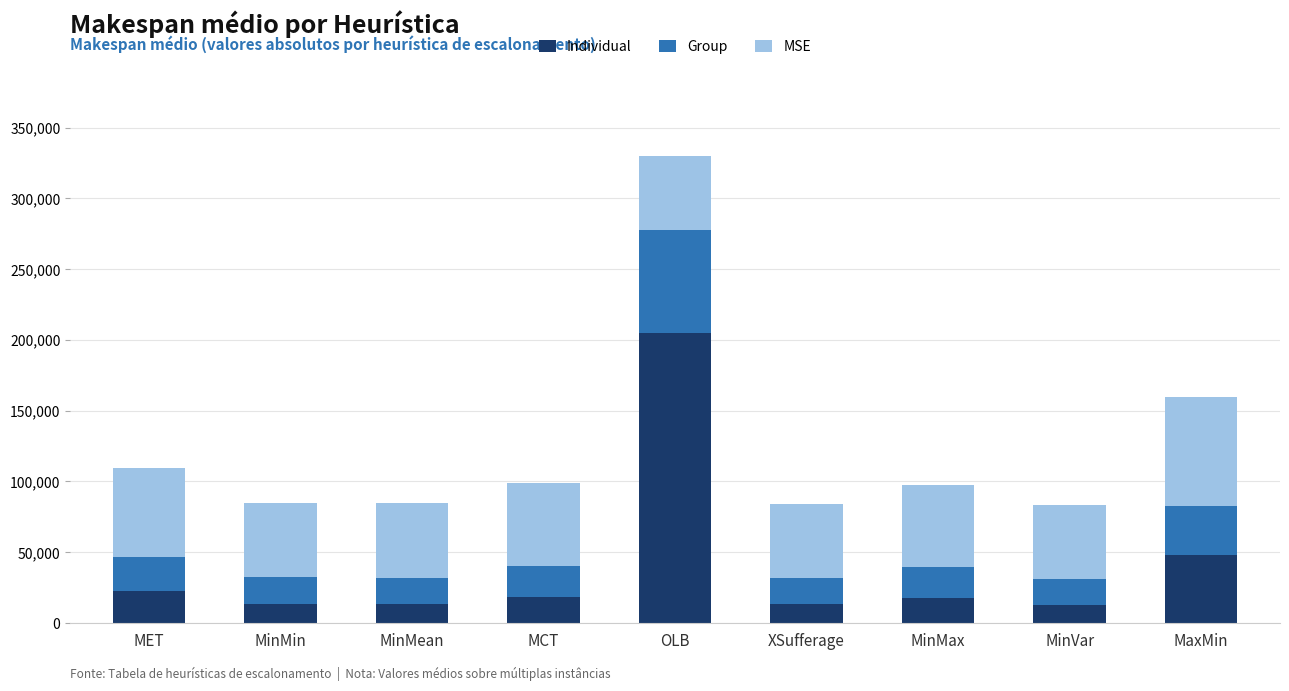

What is the lowest value of the Individual series?

12926.1